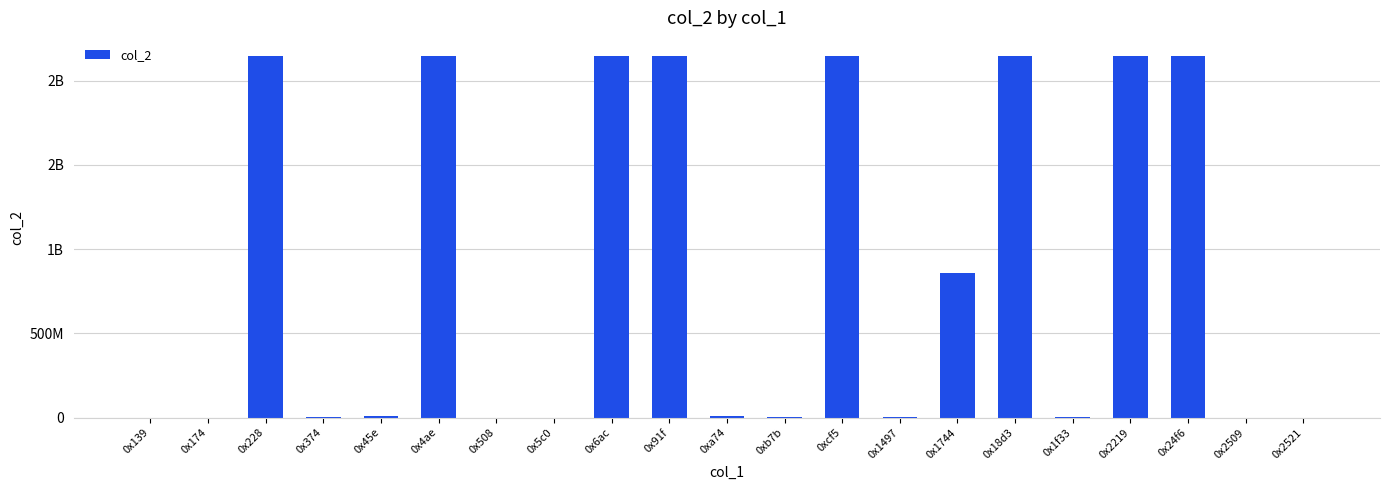

What is the maximum value shown in the chart?

2147483647